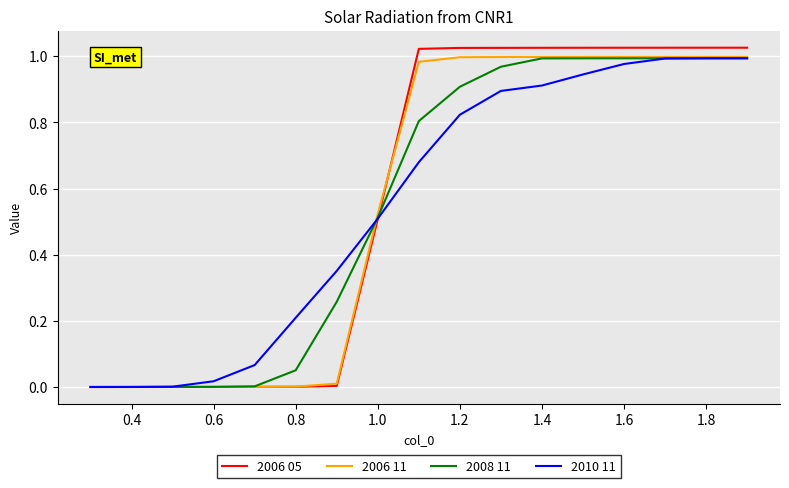

How many distinct data groups are displayed?

4